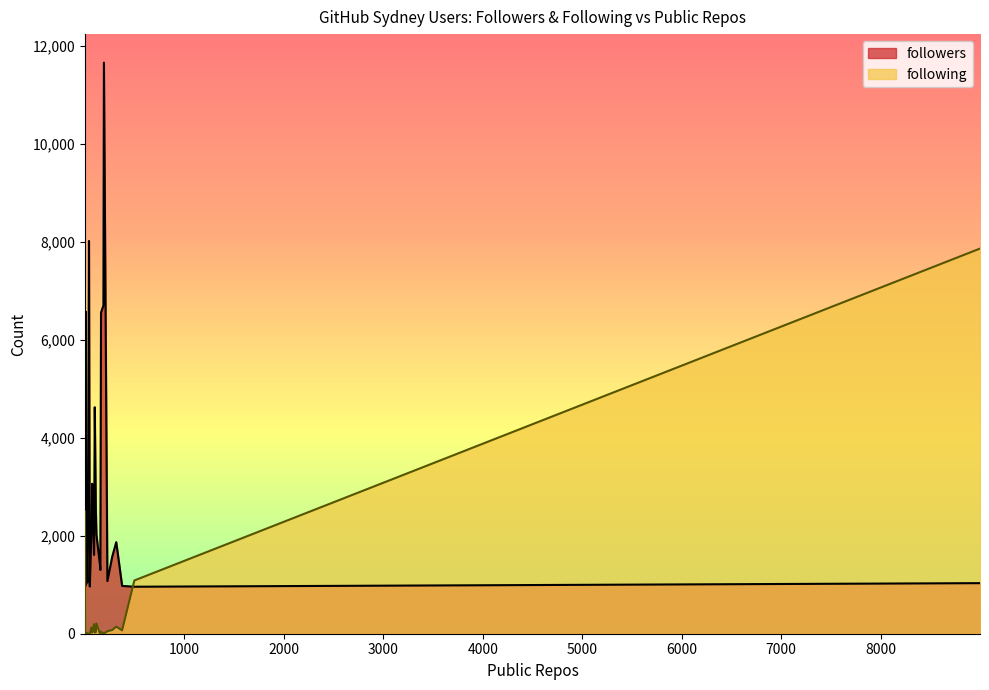

What is the difference between the maximum and minimum values in the followers series?

10695